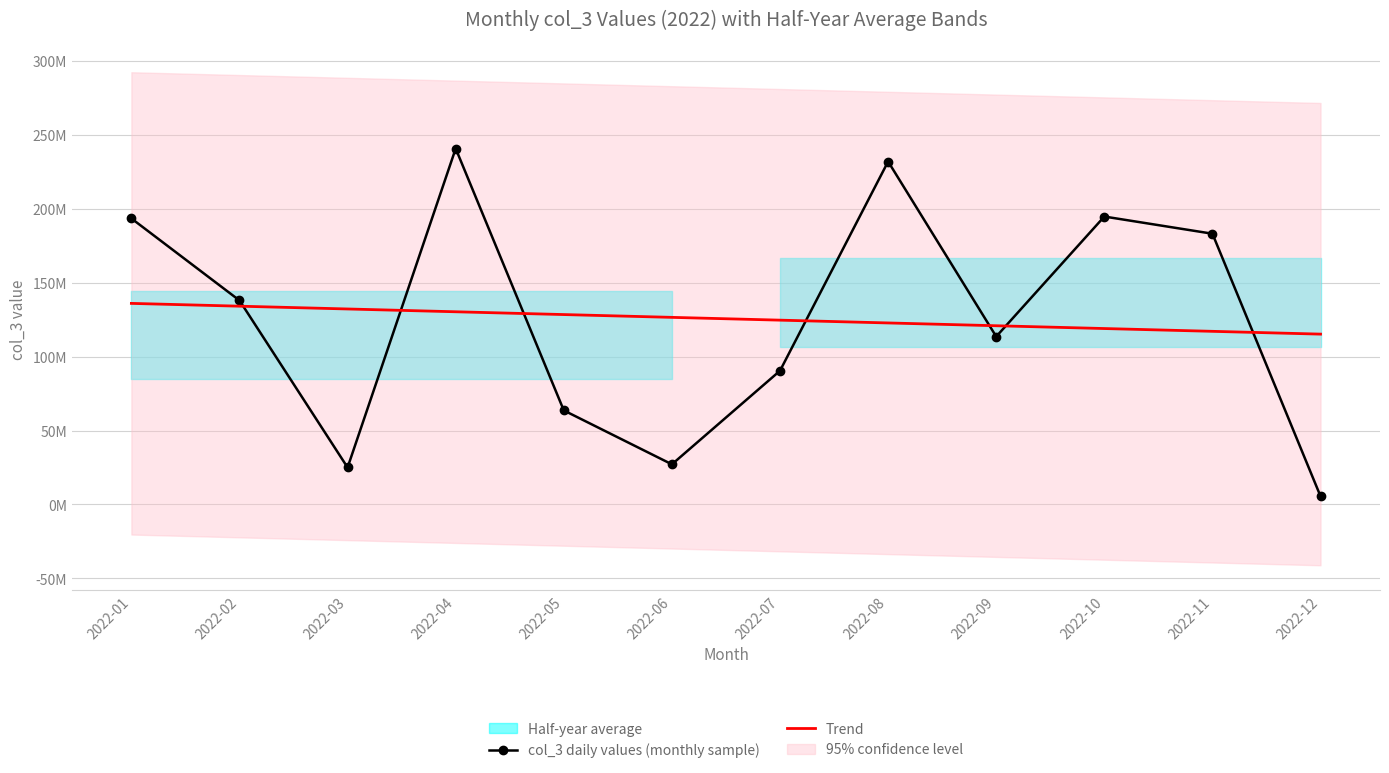

How many lines are shown in the chart?

2